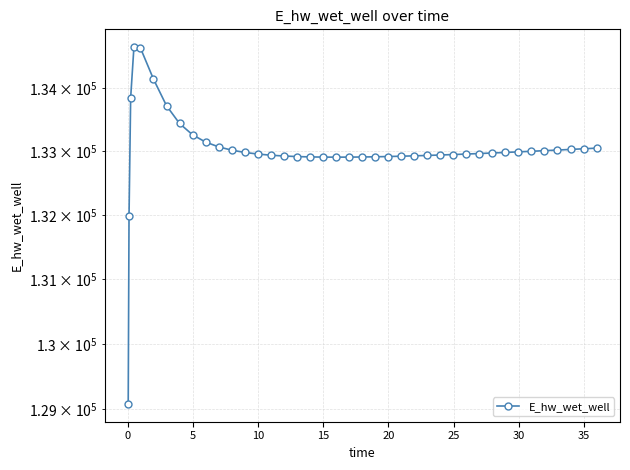

What is the minimum value shown in the chart?

129077.5